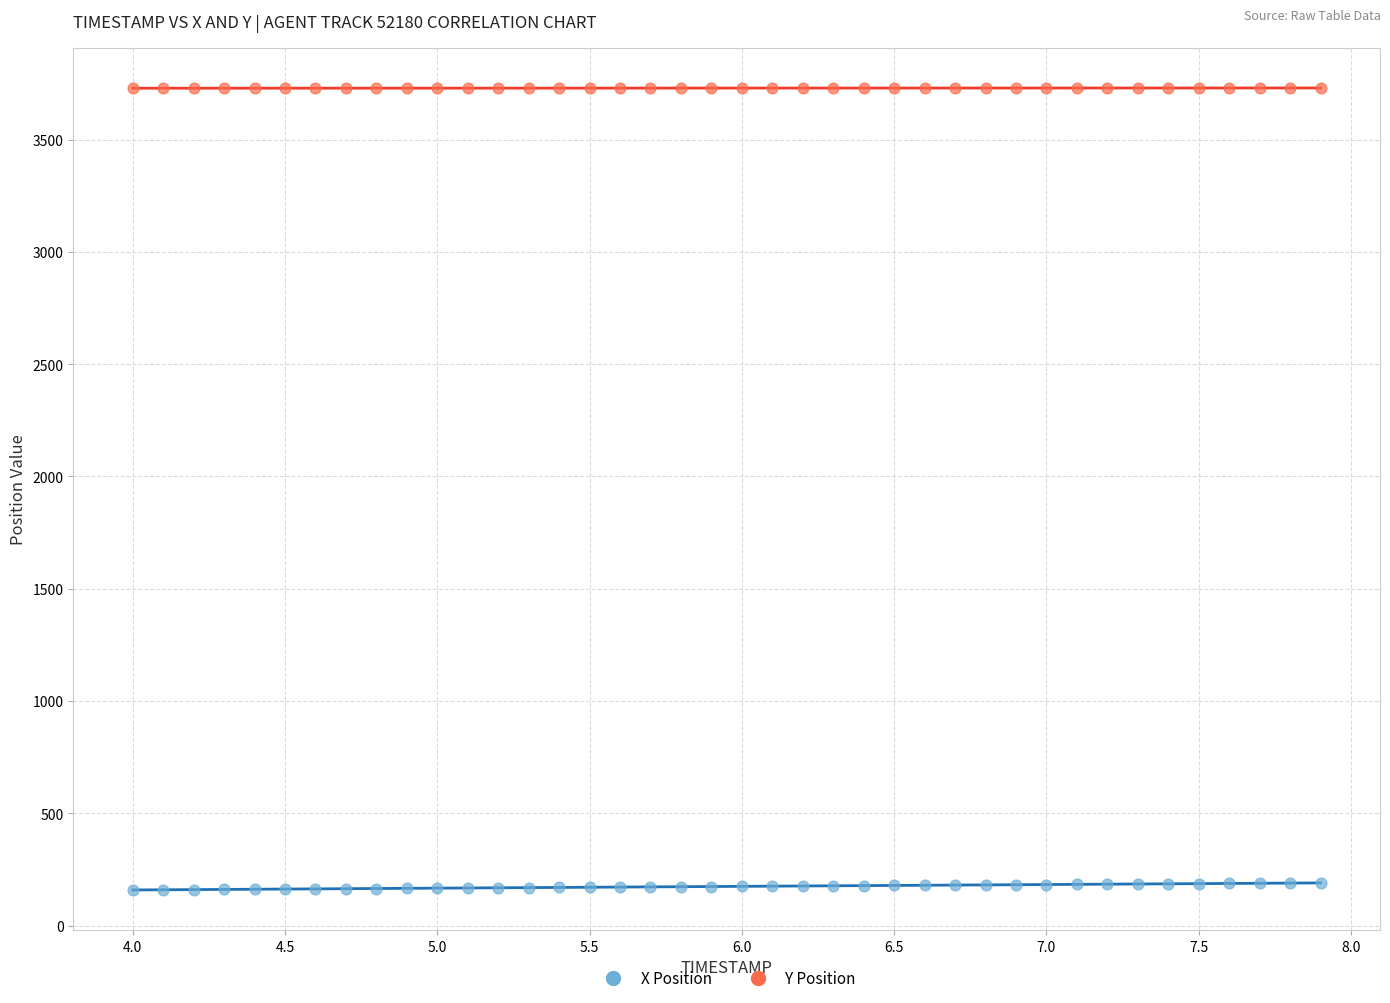

Which series contains the highest Y value?

Y Position